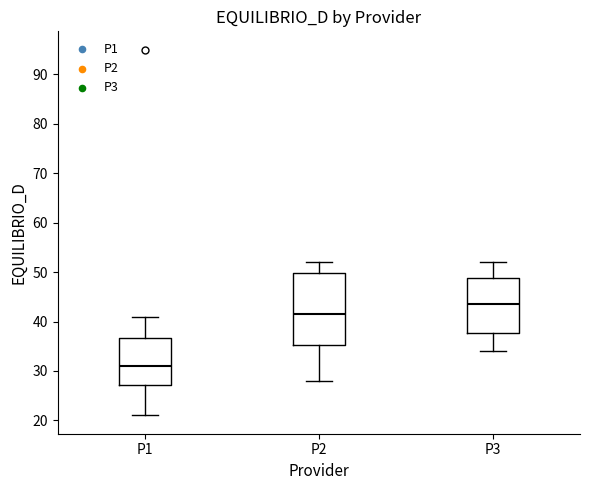

Which box's median line is the highest?

P3